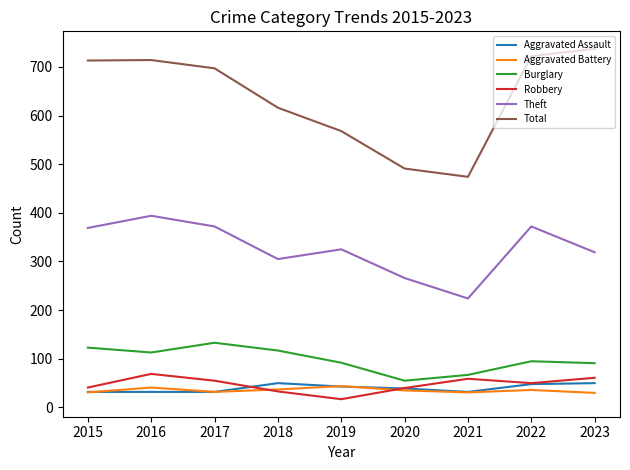

What is the difference between the highest and lowest values at 2015?

682